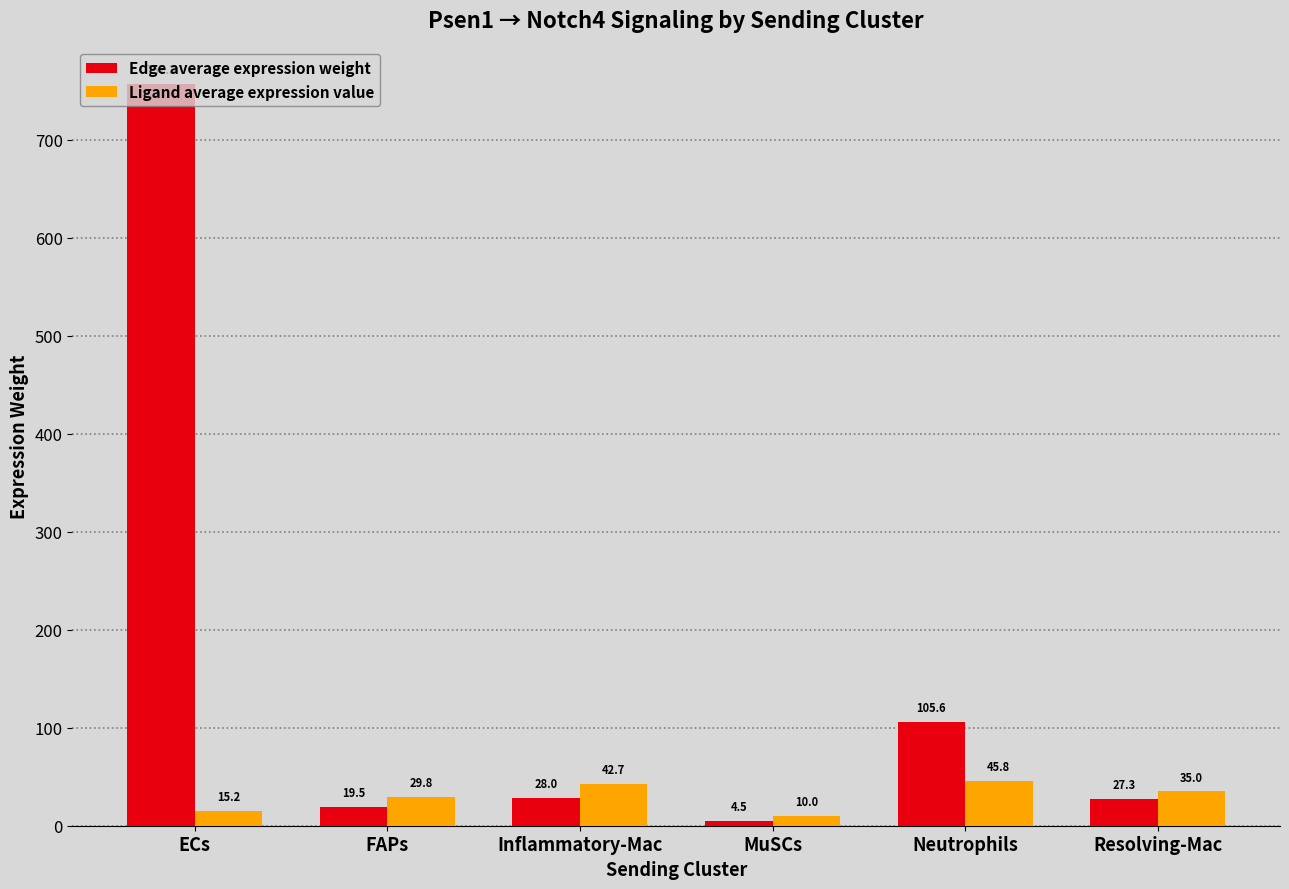

At which label does Edge average expression weight reach its peak?

ECs